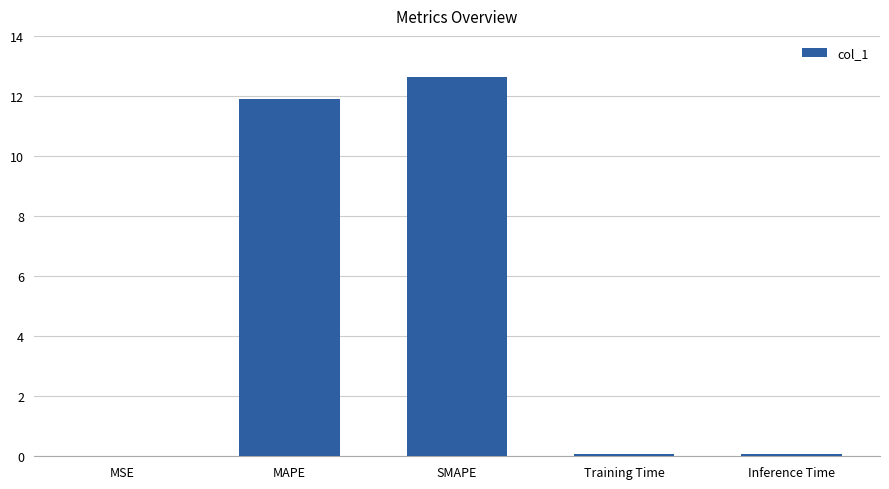

What is the difference between the values at Training Time and MAPE?

11.8